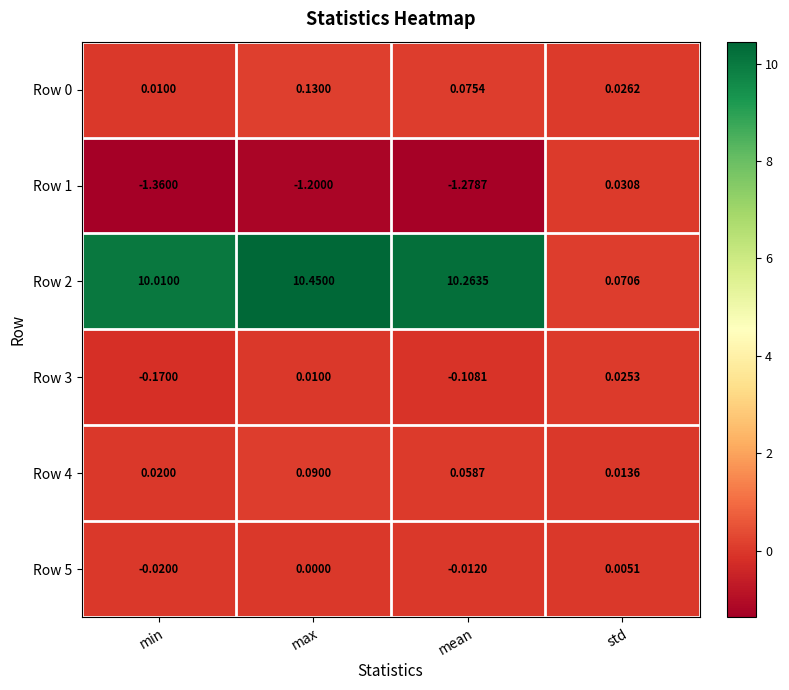

List the labels in order of Row 2 value, smallest first.

std, min, mean, max